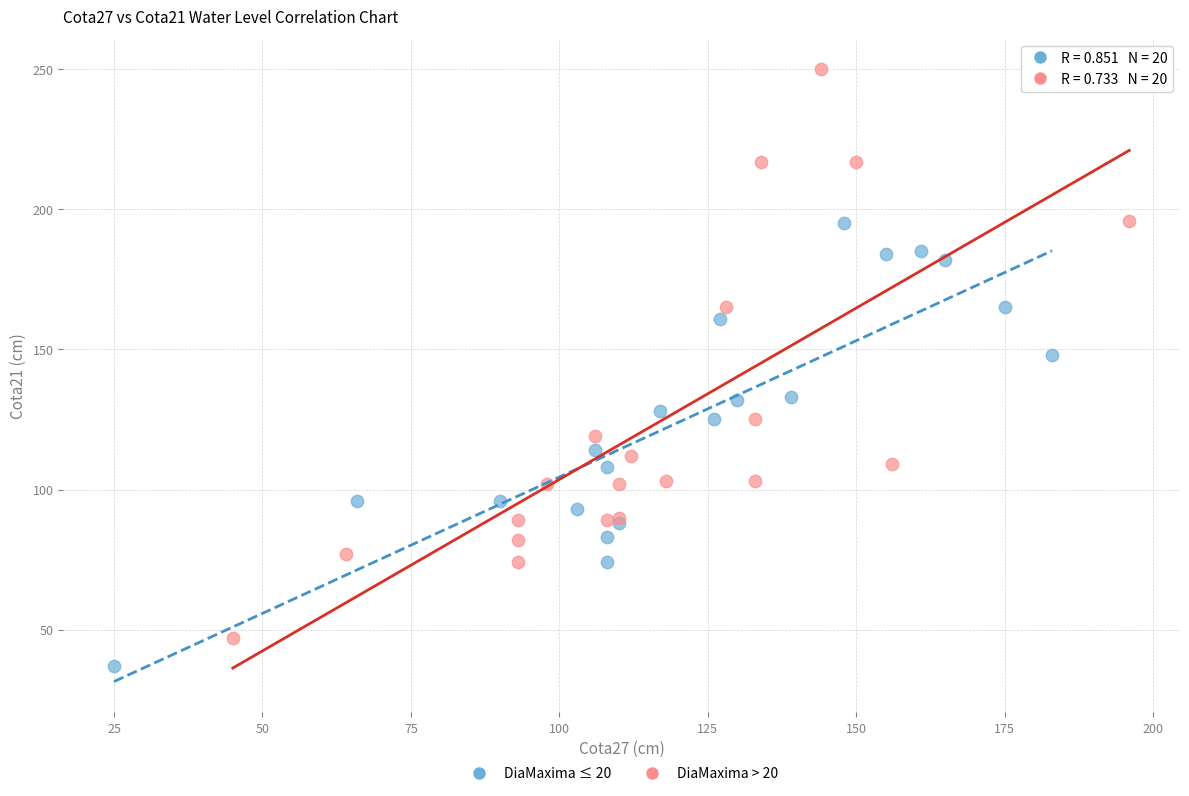

Which series reaches the maximum Y coordinate?

DiaMaxima > 20